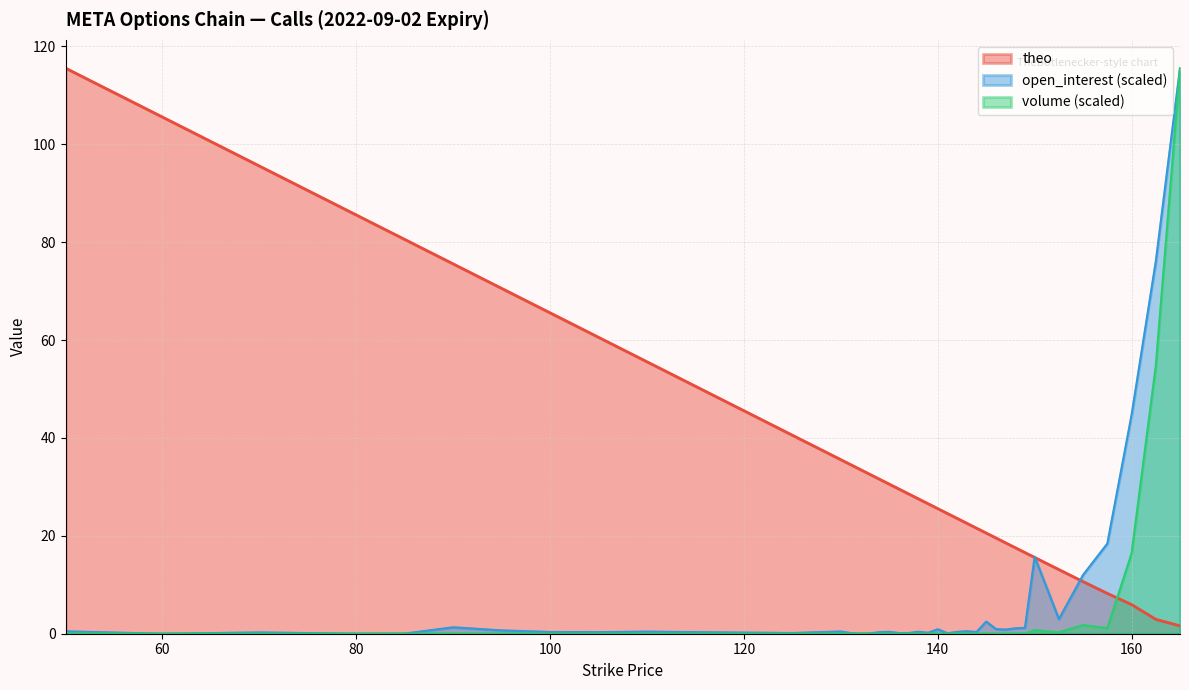

List the labels in order of open_interest value, largest first.

165, 162.5, 160, 157.5, 150, 155, 152.5, 145, 90, 149, 148, 146, 140, 147, 95, 143, 50, 130, 110, 138, 135, 142, 100, 144, 105, 115, 134, 70, 120, 139, 125, 137, 131, 136, 141, 133, 85, 132, 60, 80